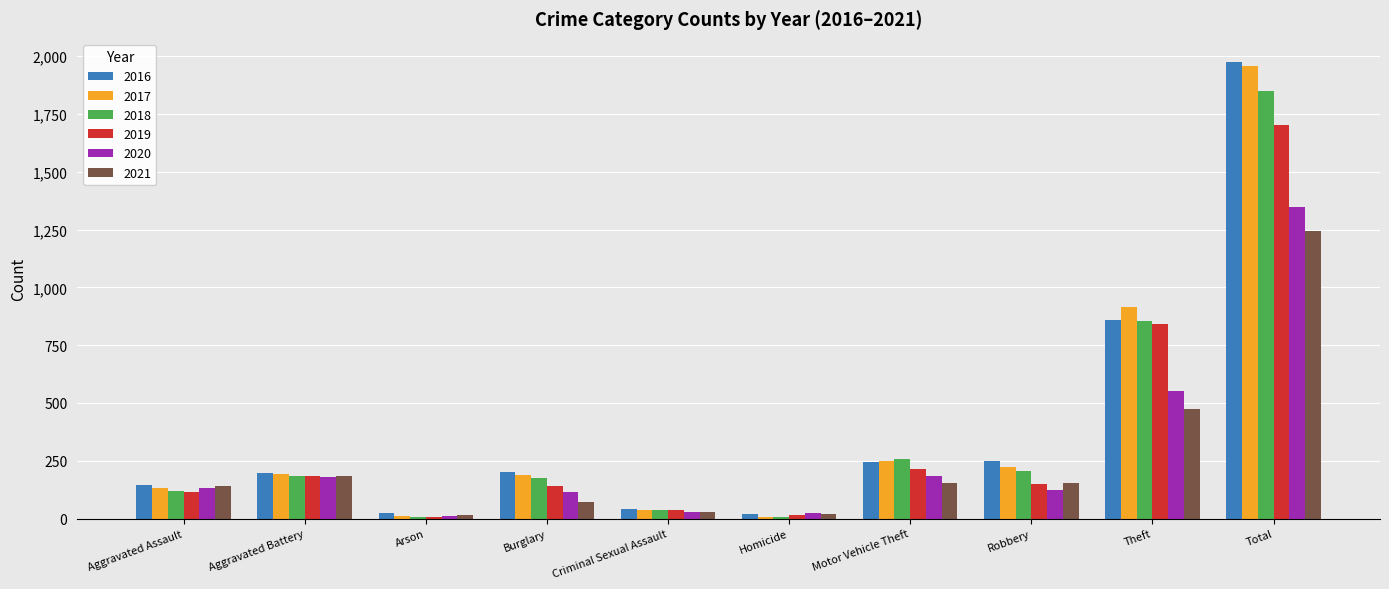

Are the bars grouped side by side (vs. stacked)?

Yes